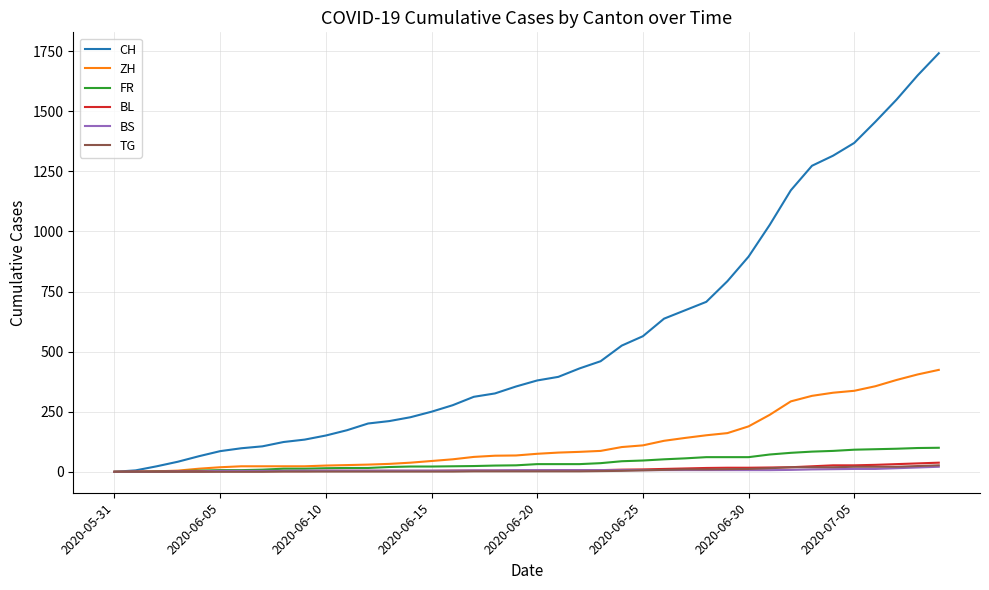

What is the greatest value displayed?

1741